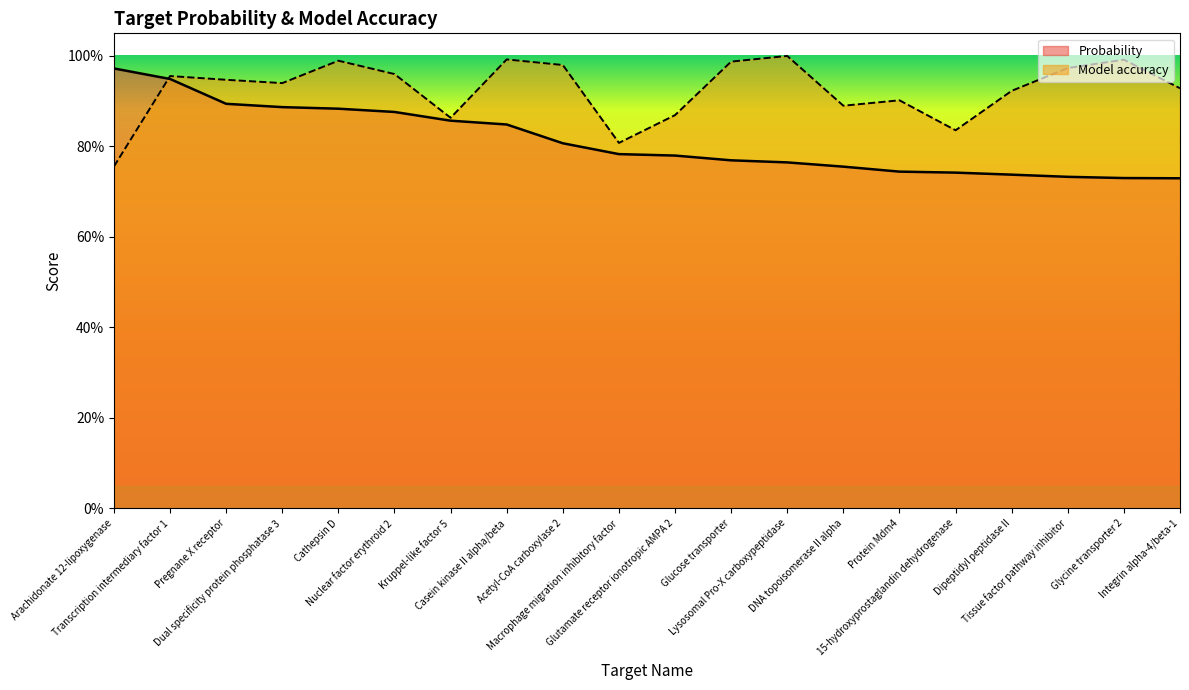

Which category has the lowest value across all series?

Integrin alpha-4/beta-1